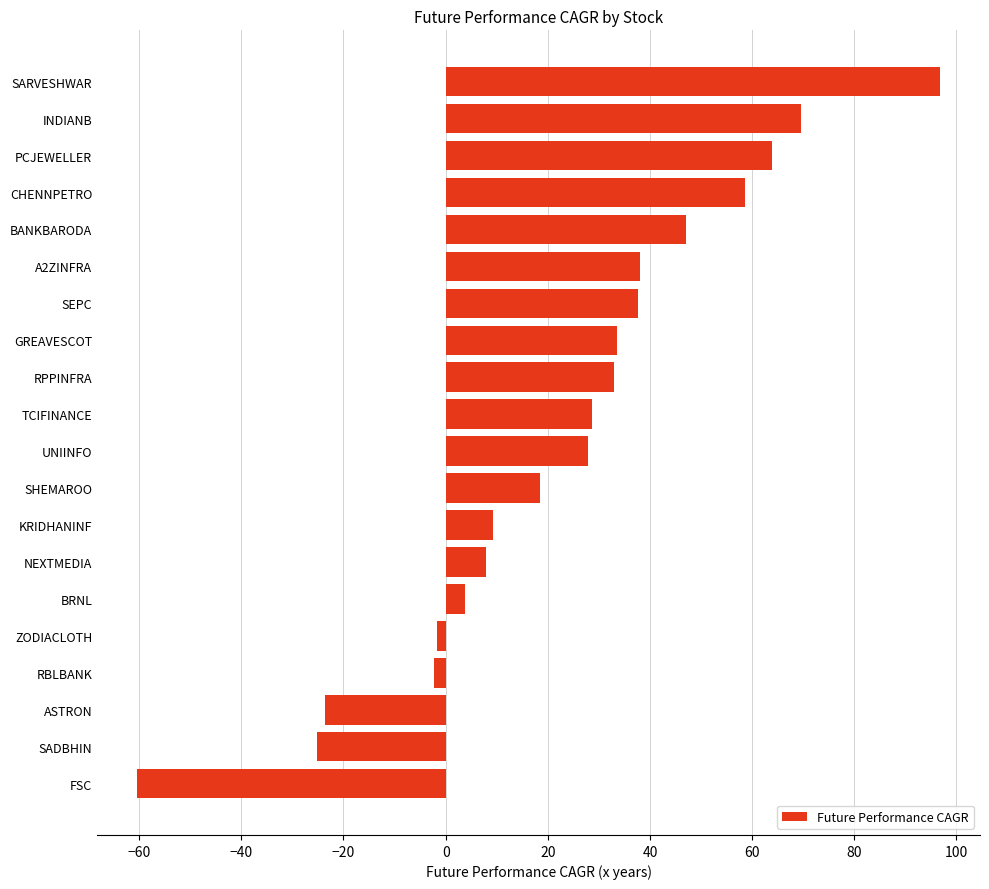

The value at PCJEWELLER is 63.9. True or false?

True